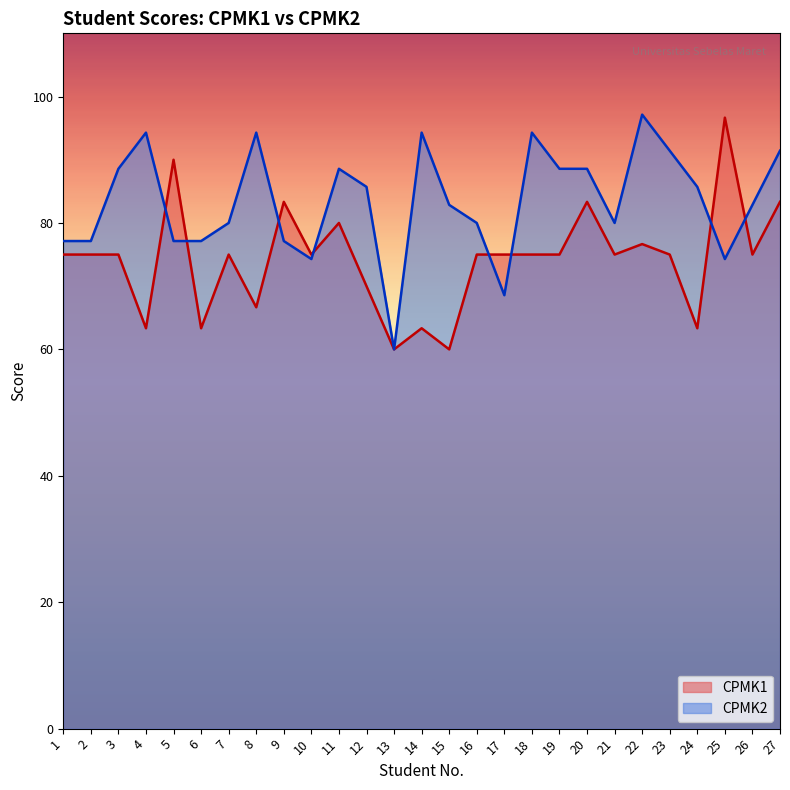

Between 5 and 22, which is larger?

5